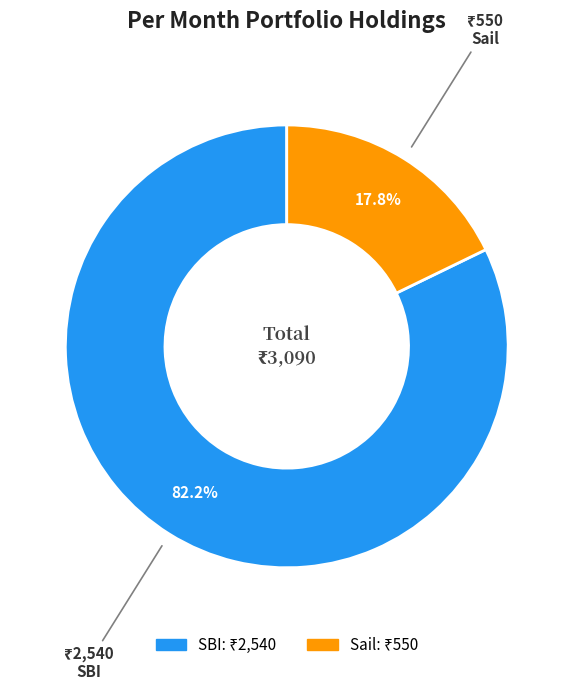

What is the largest slice in the pie chart?

SBI